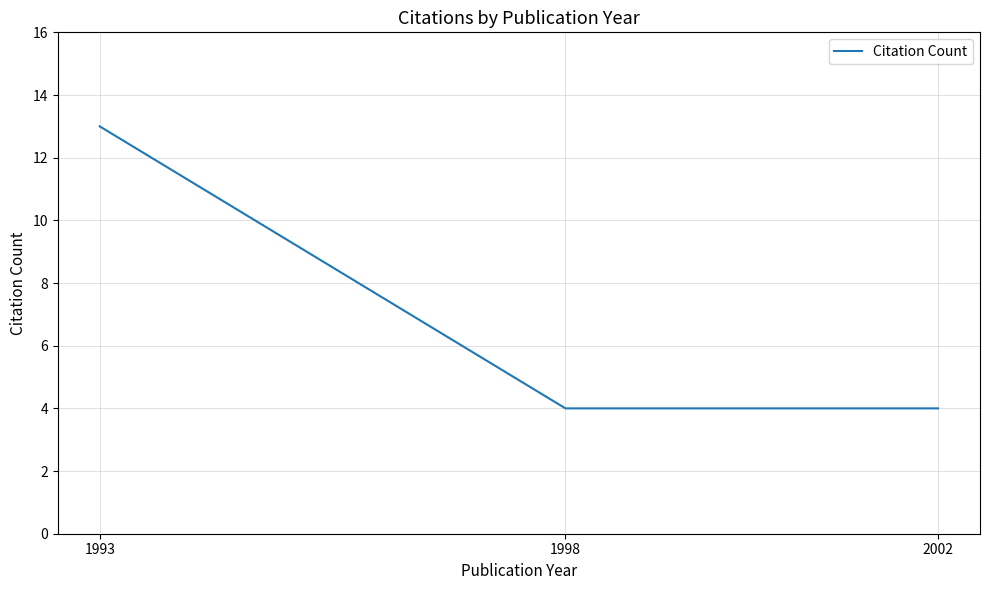

Reading left to right, what are all the values shown in this chart?

1993=13	1998=4	2002=4